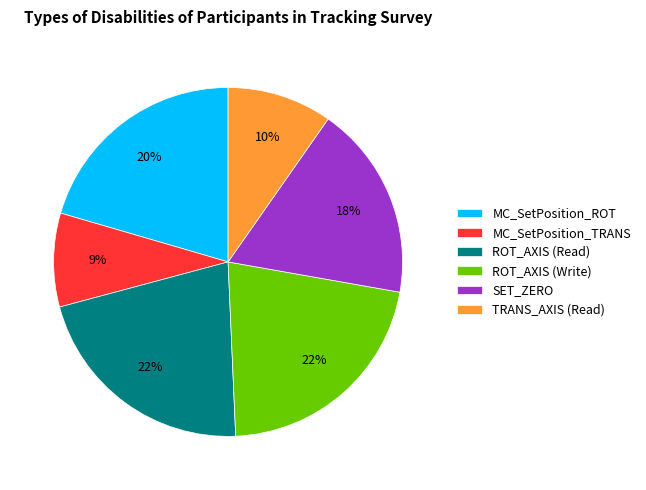

Does any single category account for the majority?

No